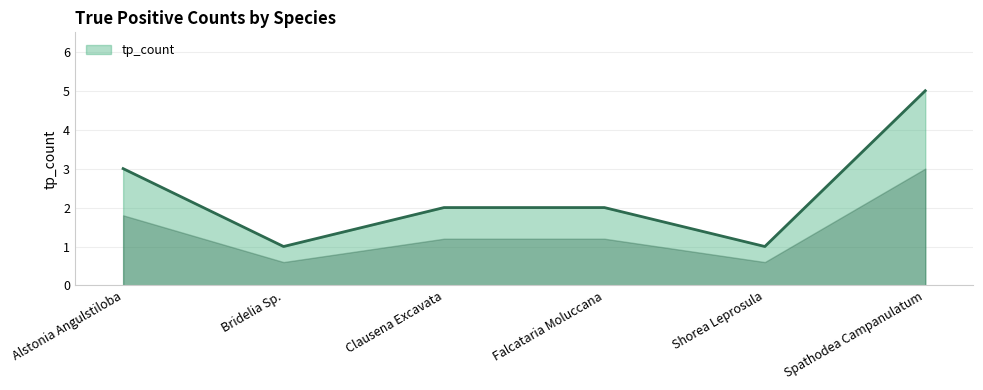

How many values are between 1 and 3?

5